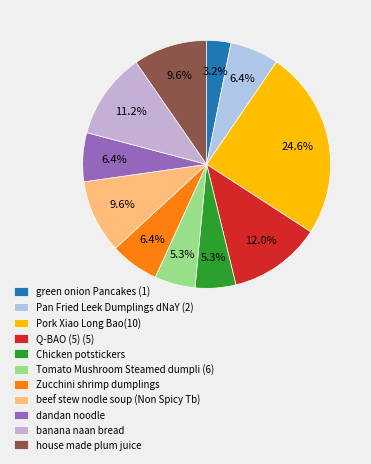

To the nearest percent, what is the difference between the house made plum juice and Pan Fried Leek Dumplings dNaY (2) slice percentages?

3%